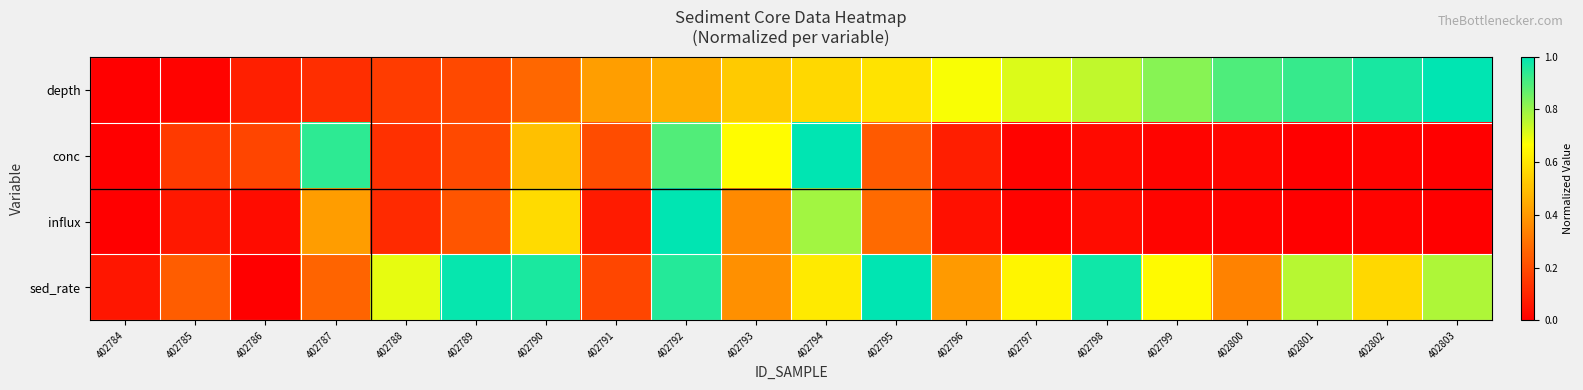

What is the total value across all series at 402792?

3.3